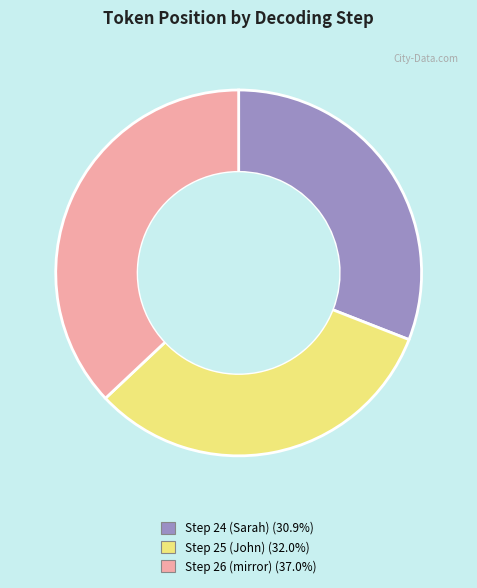

Is it true that Step 24 (Sarah) is 19% of the pie?

False